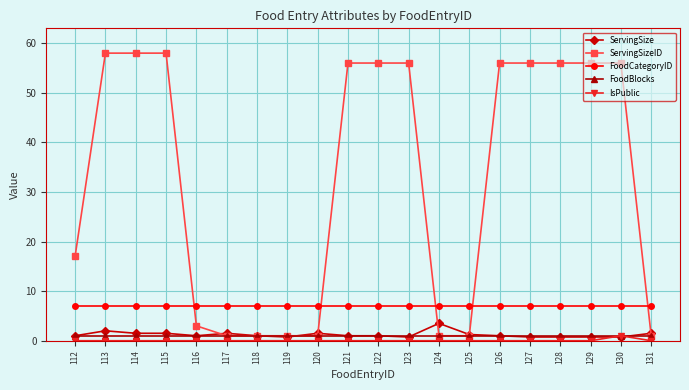

Read the FoodBlocks value at 126.

1.0